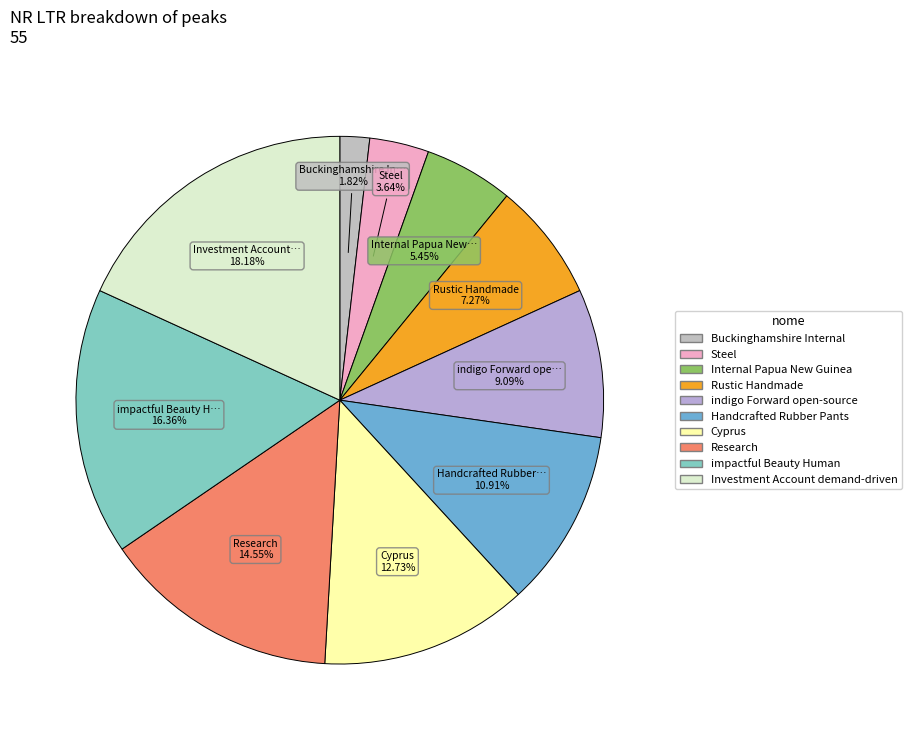

What percentage is NOT represented by indigo Forward open-source?

90.9%